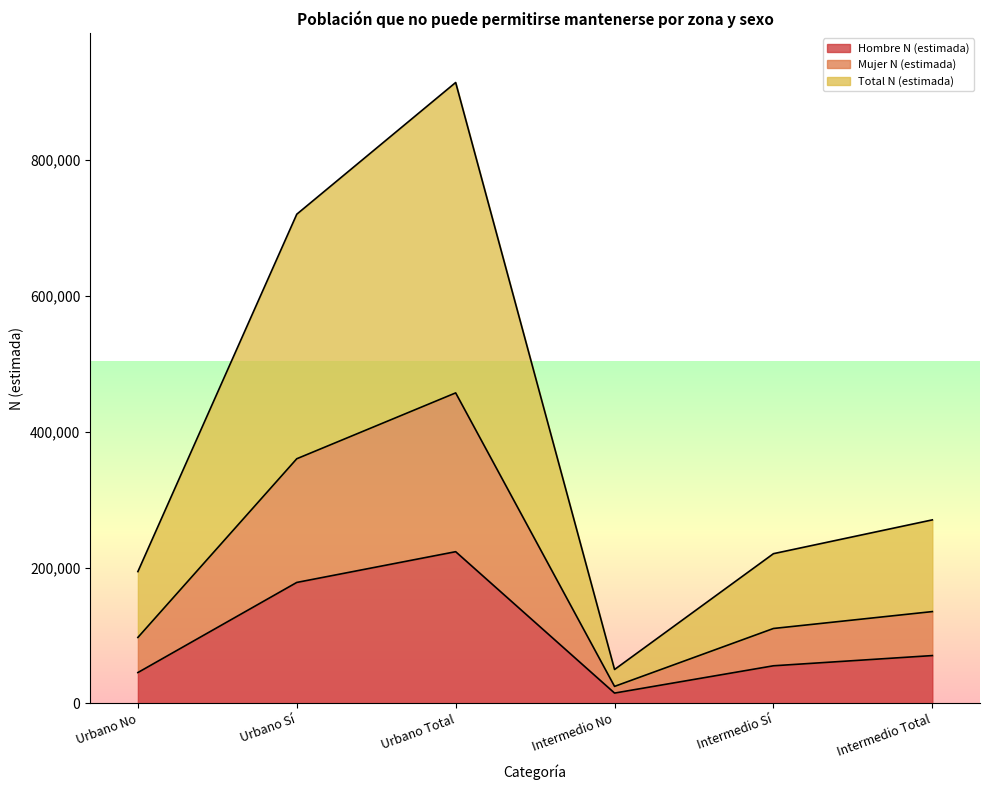

Which series changed the most between Urbano Total and Intermedio No?

Total N (estimada)